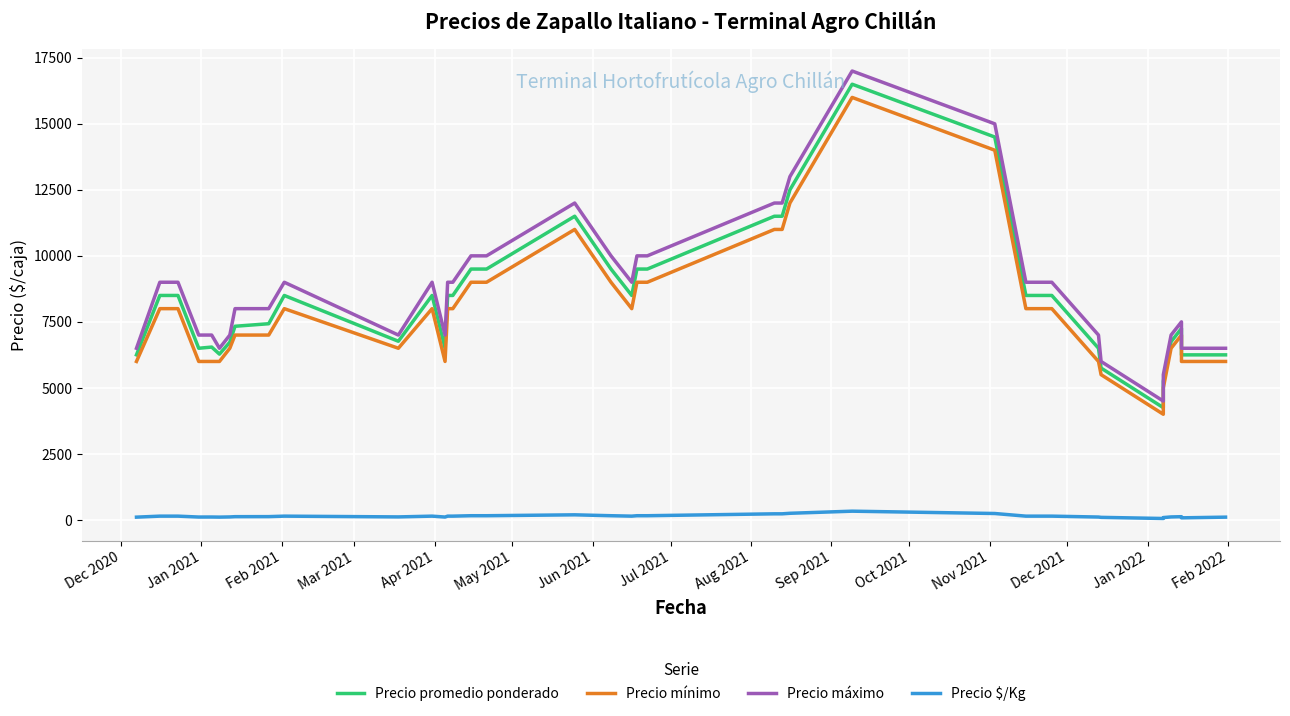

The Precio $/Kg series shows 300 at 25. True or false?

False